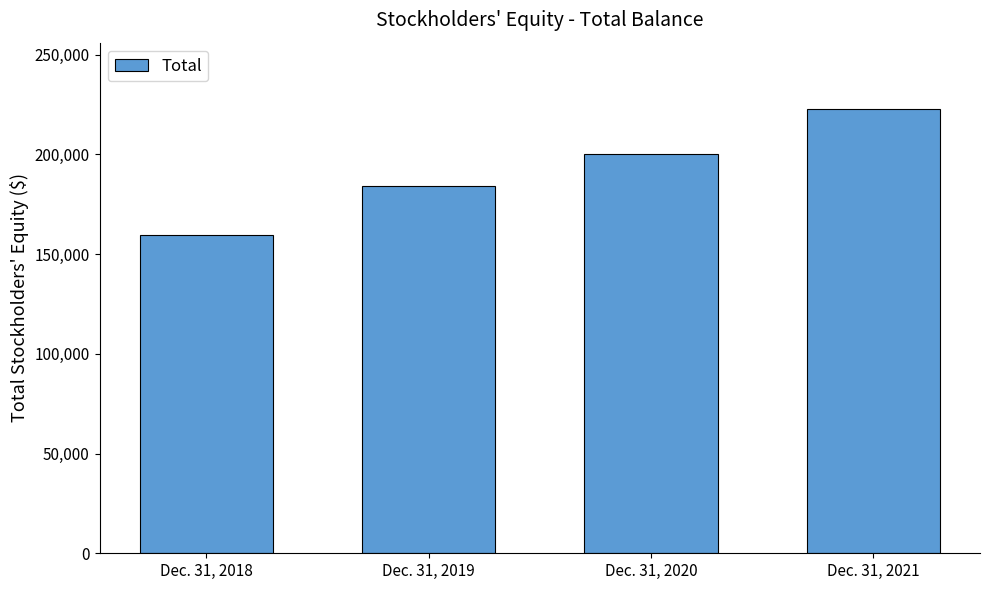

Is it true that the value at Dec. 31, 2018 is 69941?

False